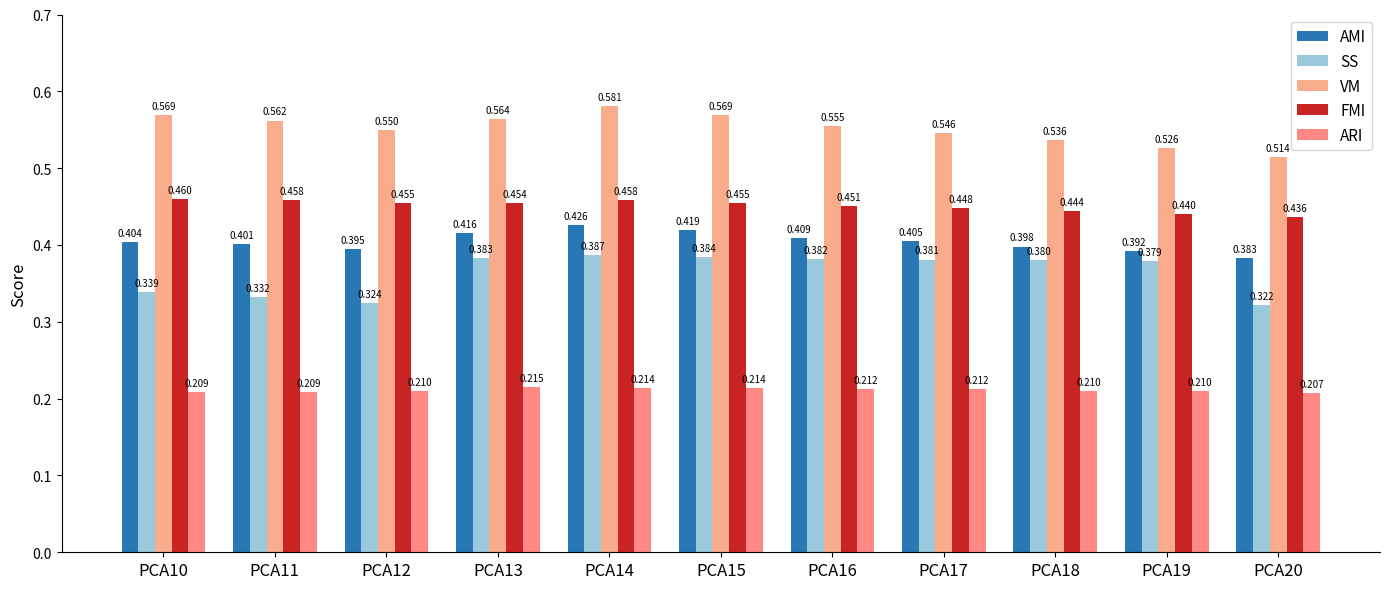

Reading left to right, transcribe all the data shown in this chart.

AMI: 0.4	0.4	0.4	0.4	0.4	0.4	0.4	0.4	0.4	0.4	0.4
SS: 0.3	0.3	0.3	0.4	0.4	0.4	0.4	0.4	0.4	0.4	0.3
VM: 0.6	0.6	0.6	0.6	0.6	0.6	0.6	0.5	0.5	0.5	0.5
FMI: 0.5	0.5	0.5	0.5	0.5	0.5	0.5	0.4	0.4	0.4	0.4
ARI: 0.2	0.2	0.2	0.2	0.2	0.2	0.2	0.2	0.2	0.2	0.2